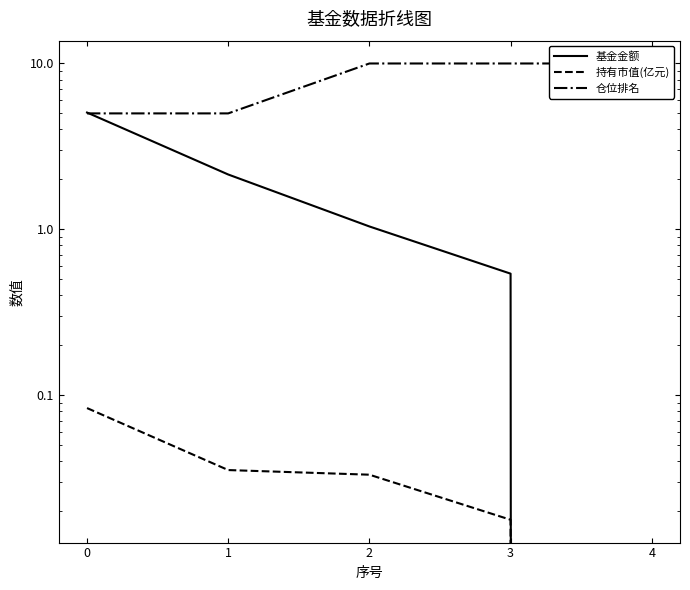

What are all the series names shown in the legend?

基金金额, 持有市值(亿元), 仓位排名